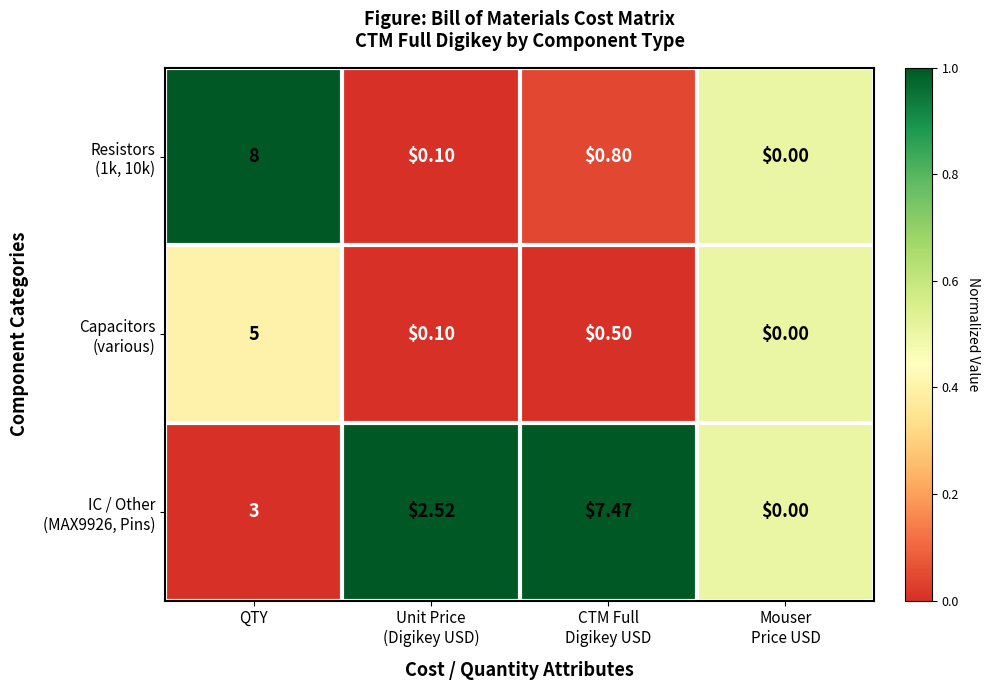

Which category has the highest value across all series?

QTY